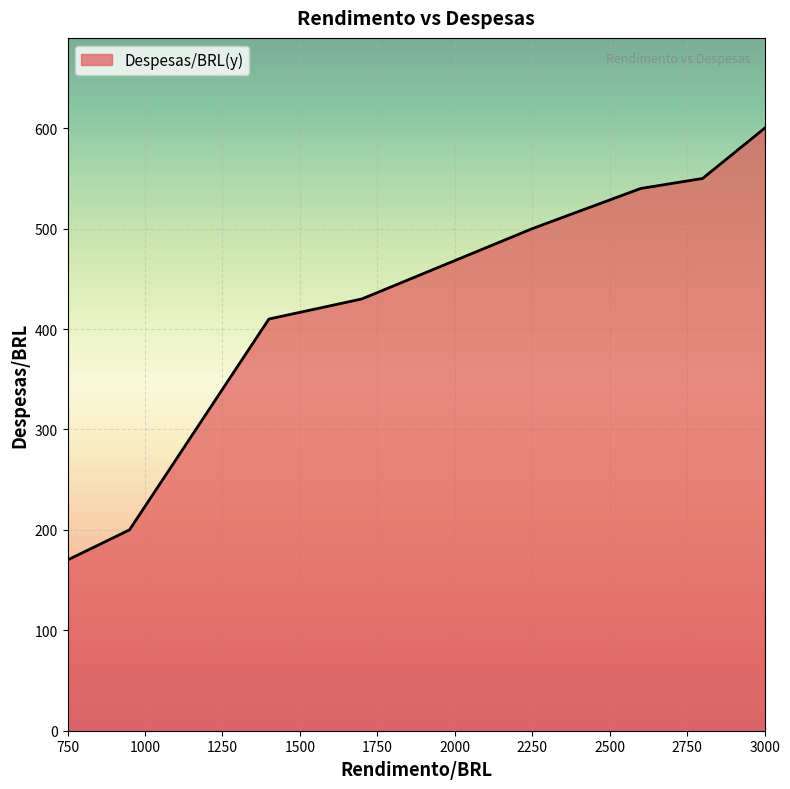

What is the greatest value displayed?

600